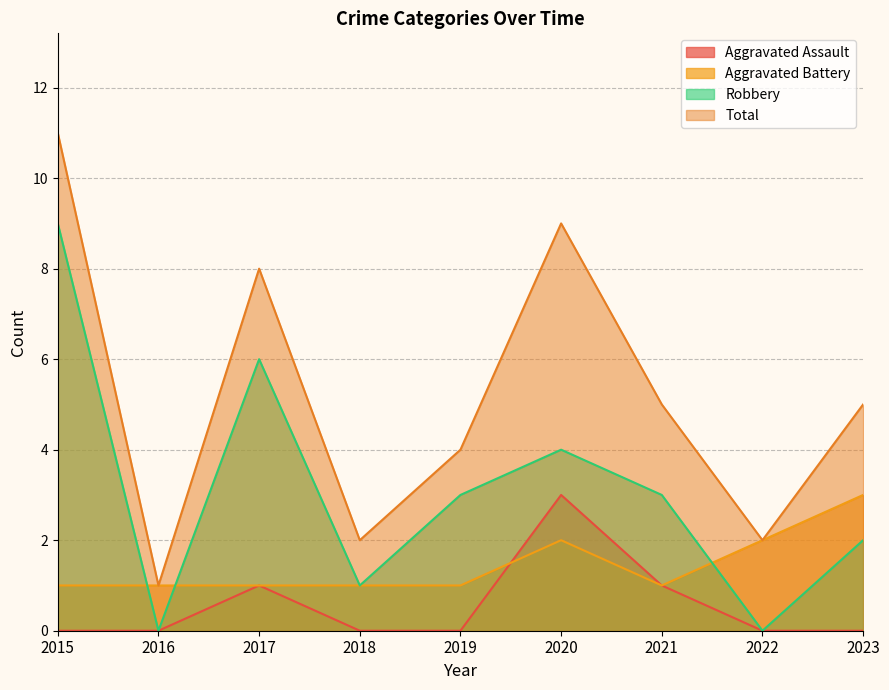

What is the sum of the Aggravated Battery values at 2016 and 2019?

2